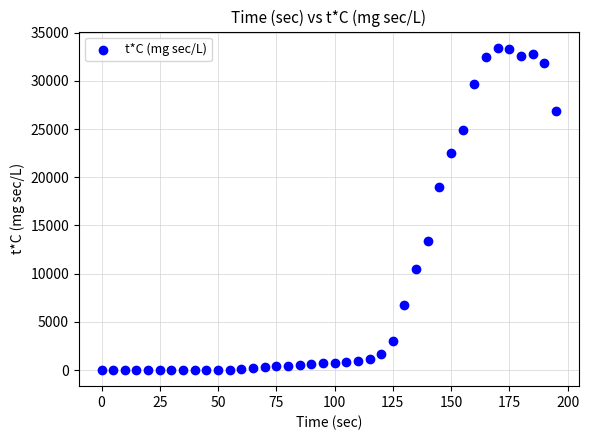

What is the range of Y values (max minus min)?

33447.8